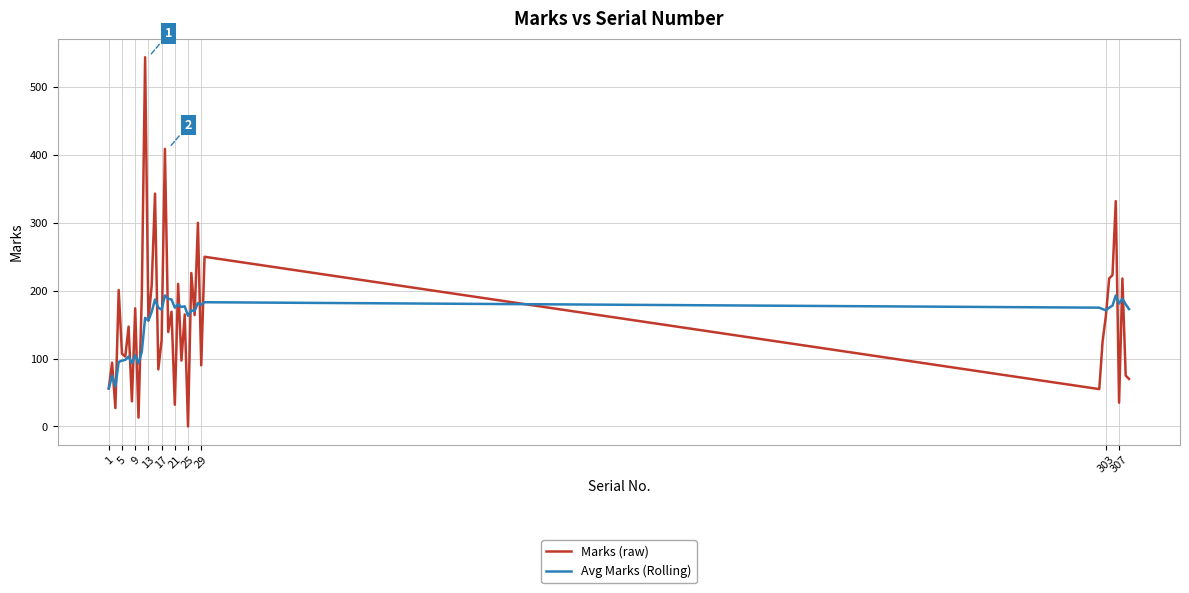

What is the highest value of the Avg Marks (Rolling) series?

193